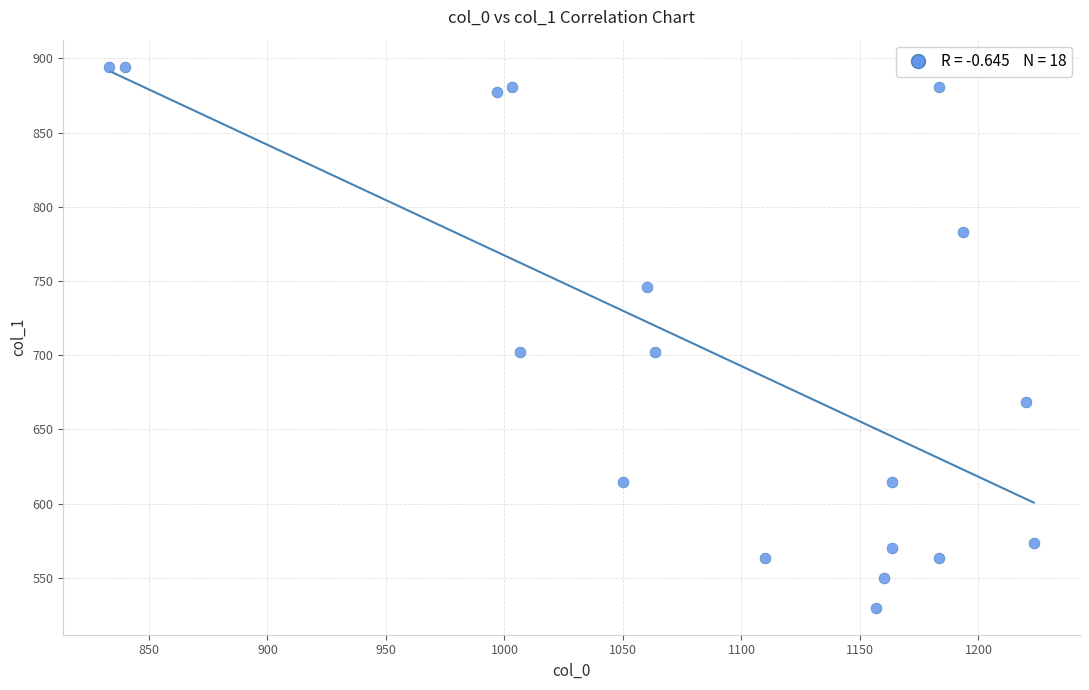

What is the range of Y values (max minus min)?

364.5